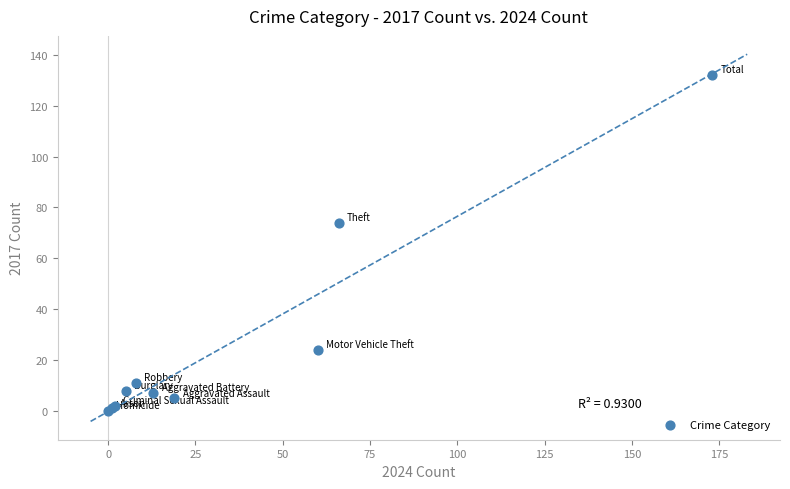

What Y value in the scatter plot is closest to 66?

74